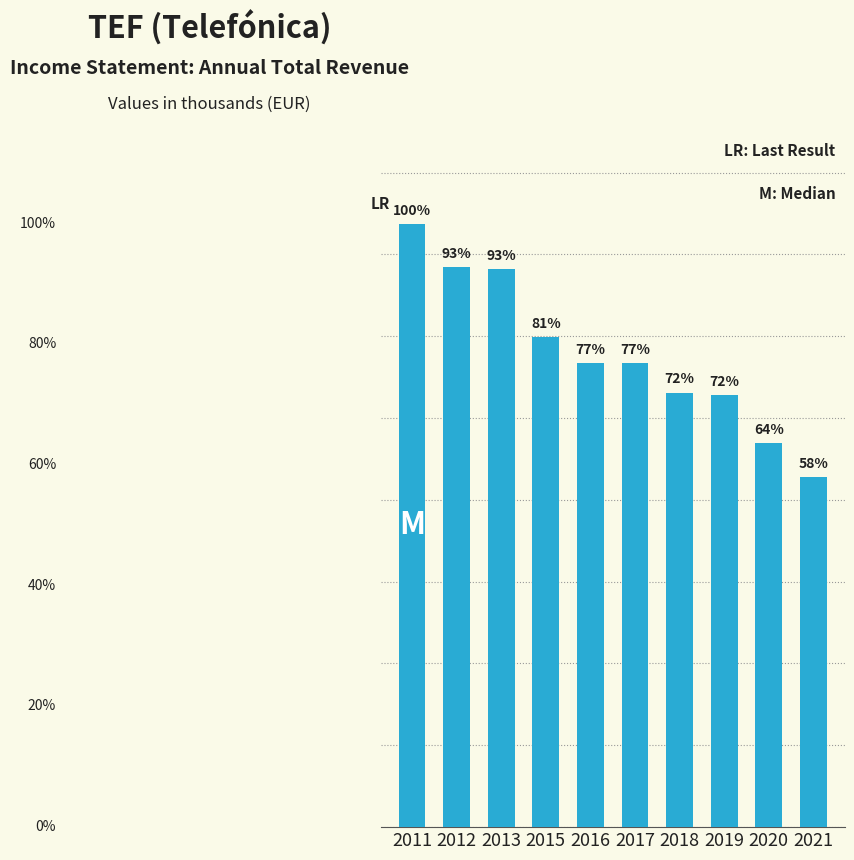

Approximately how many times larger is the value at 2020 compared to 2015?

0.8